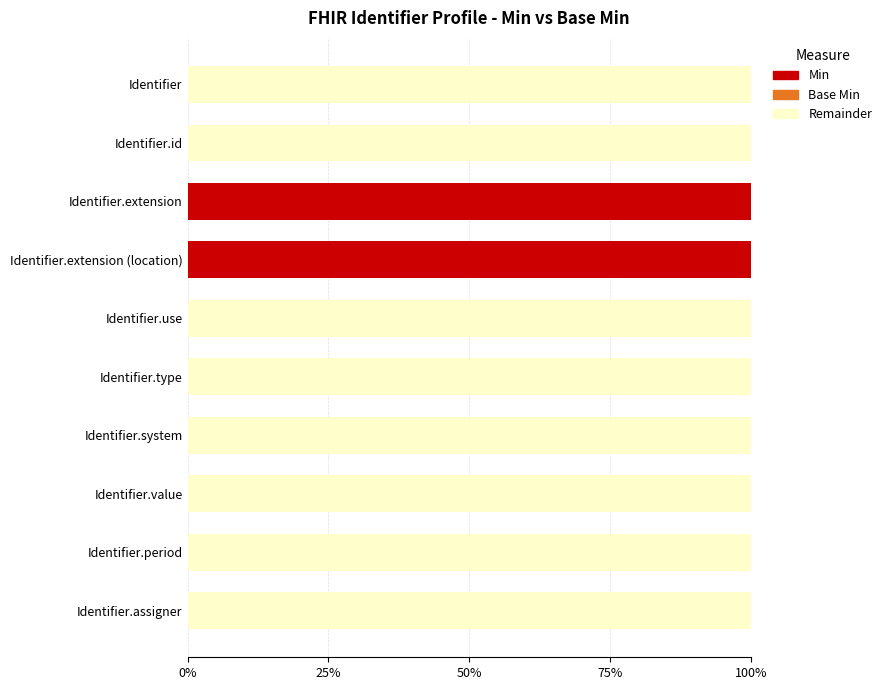

What is the sum of the Min values at Identifier.system and Identifier.extension (location)?

100